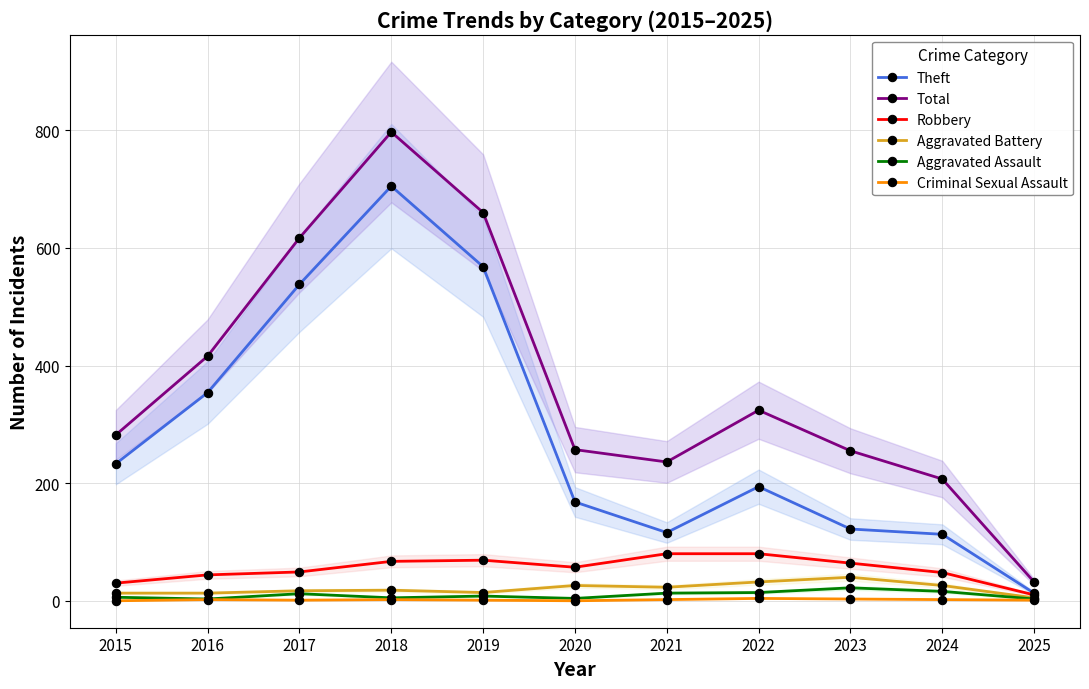

Is it true that Aggravated Assault equals 4 at 2020?

True